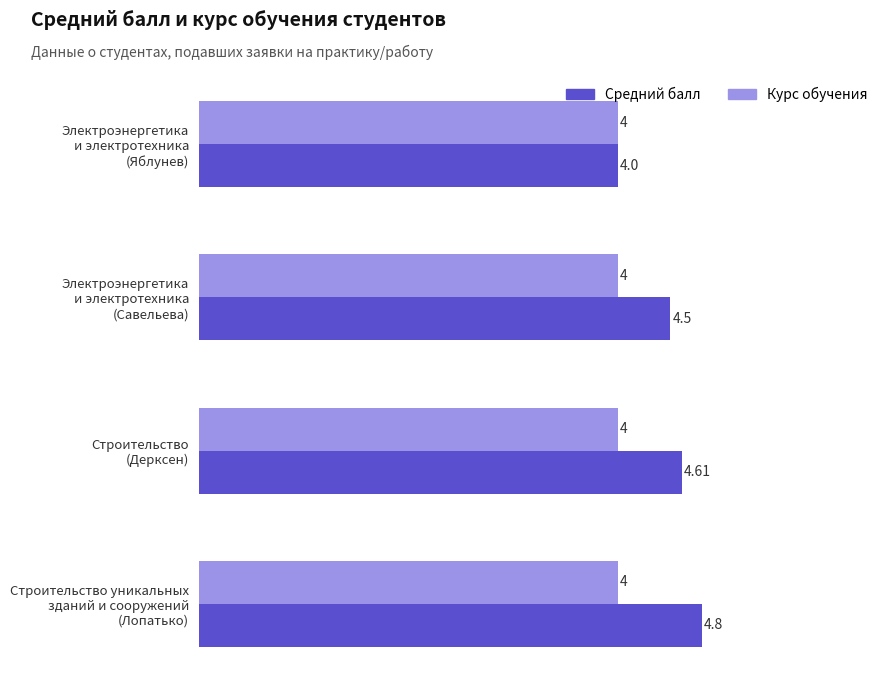

Which series has the largest range (max minus min)?

Средний балл